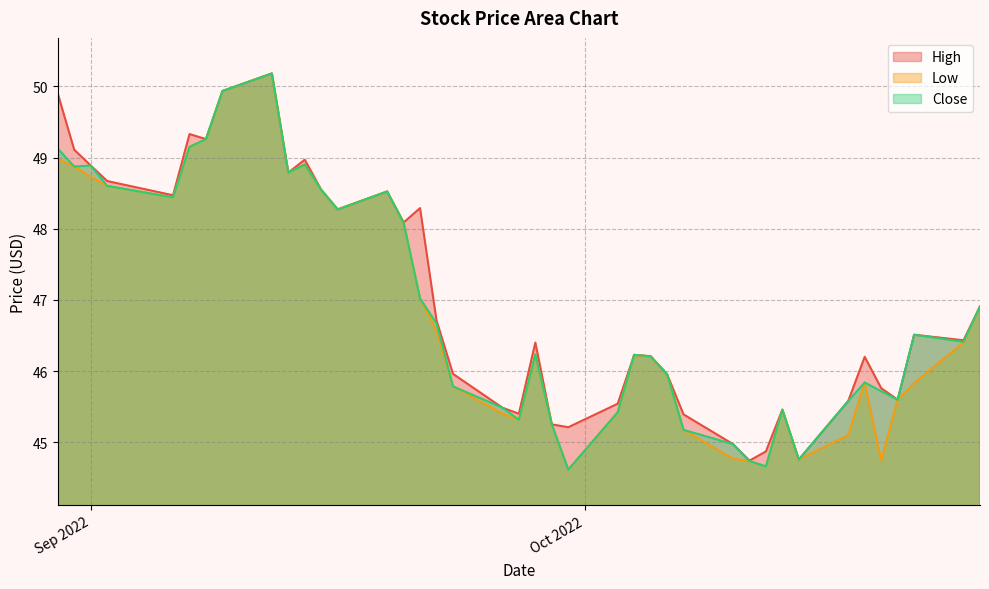

Where is Low nearest to the value 47?

2022-09-21